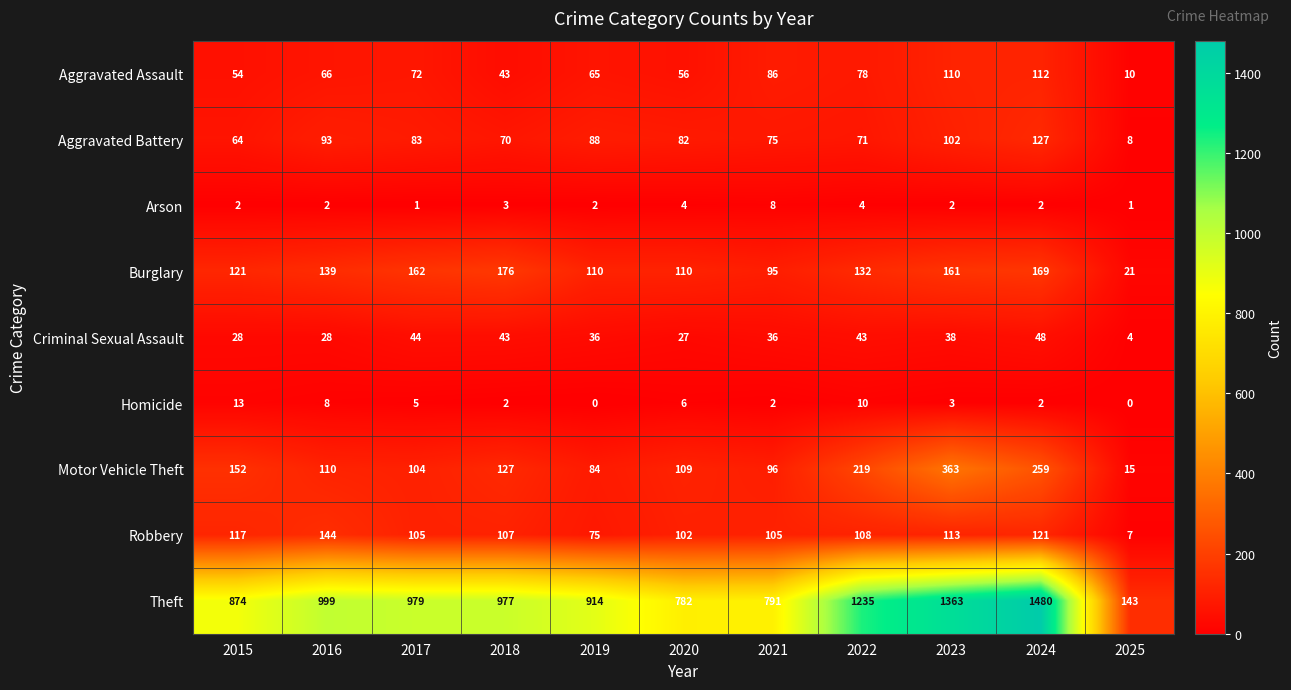

What is the maximum value shown in the chart?

1480